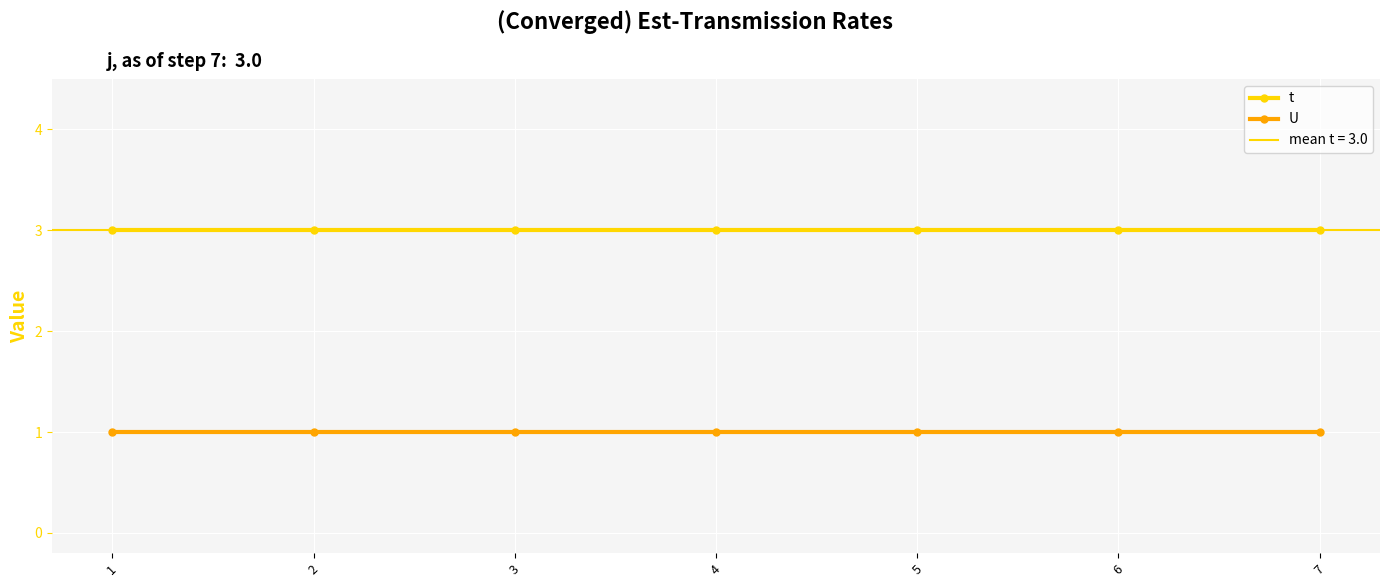

Is it true that U equals 0 at 7?

False